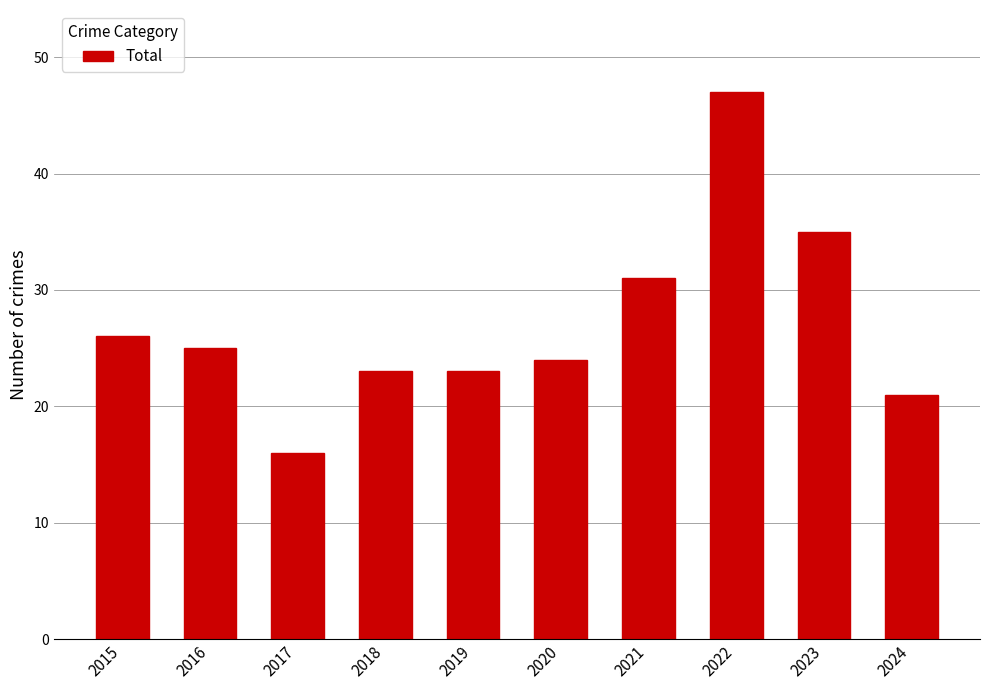

What is the value of the 10th bar from the left?

21